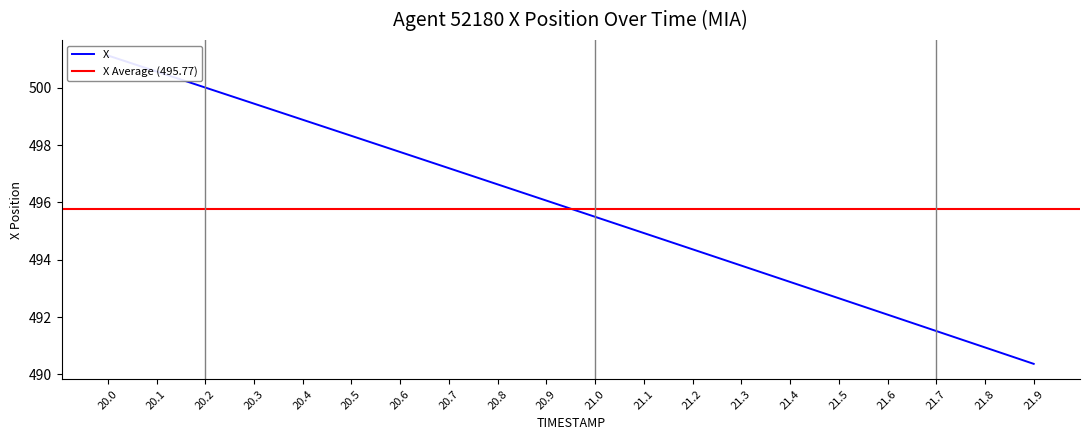

Reading right to left, what are all the values shown in this chart?

490.4	490.9	491.5	492.1	492.7	493.2	493.8	494.4	494.9	495.5	496.1	496.6	497.2	497.8	498.3	498.9	499.4	500.0	500.6	501.1